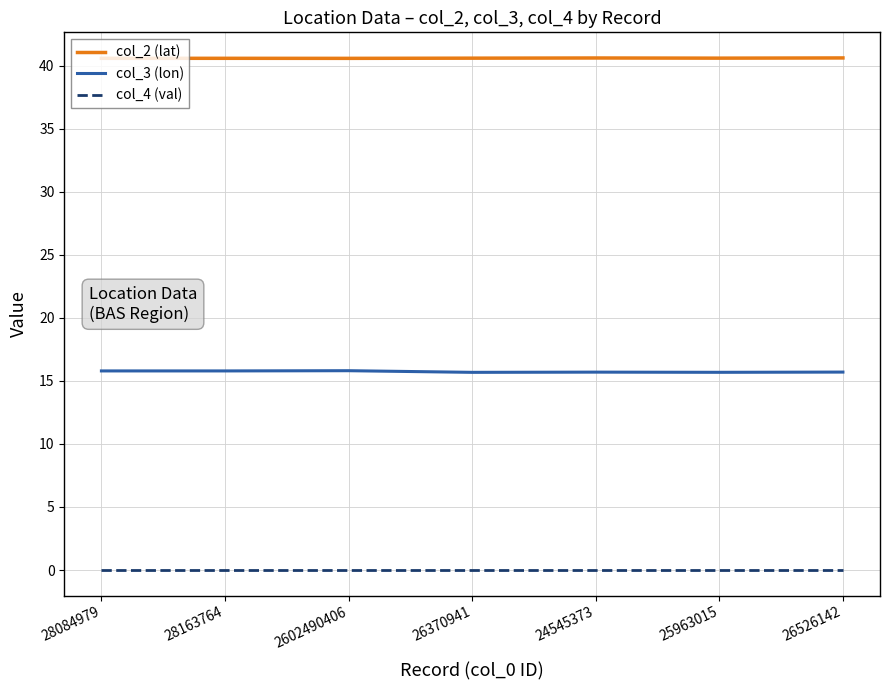

Read the col_3 (lon) value at 24545373.

15.7